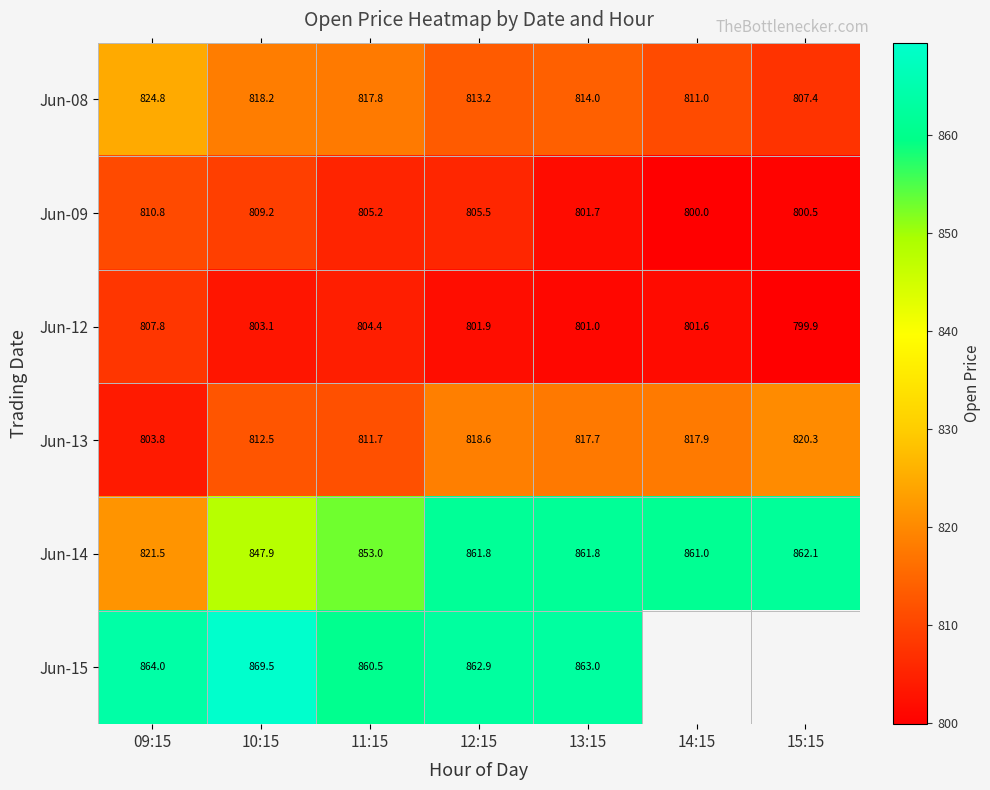

Which category has the highest value in the Jun-12 series?

09:15